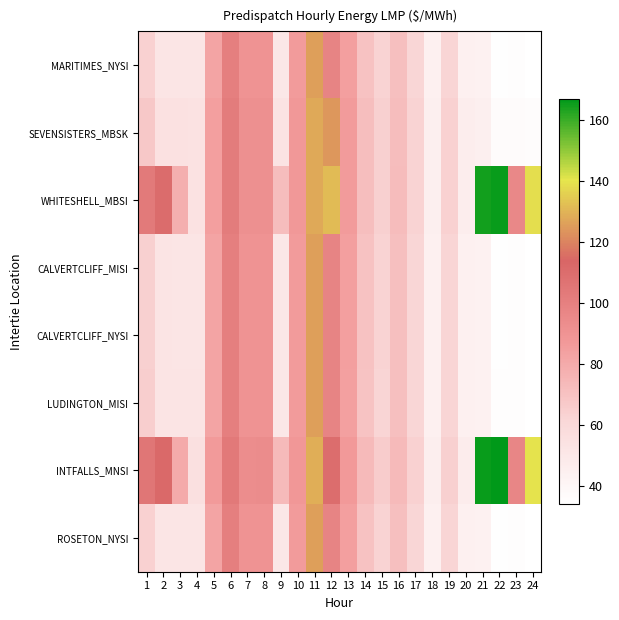

What is the maximum value shown in the chart?

167.1